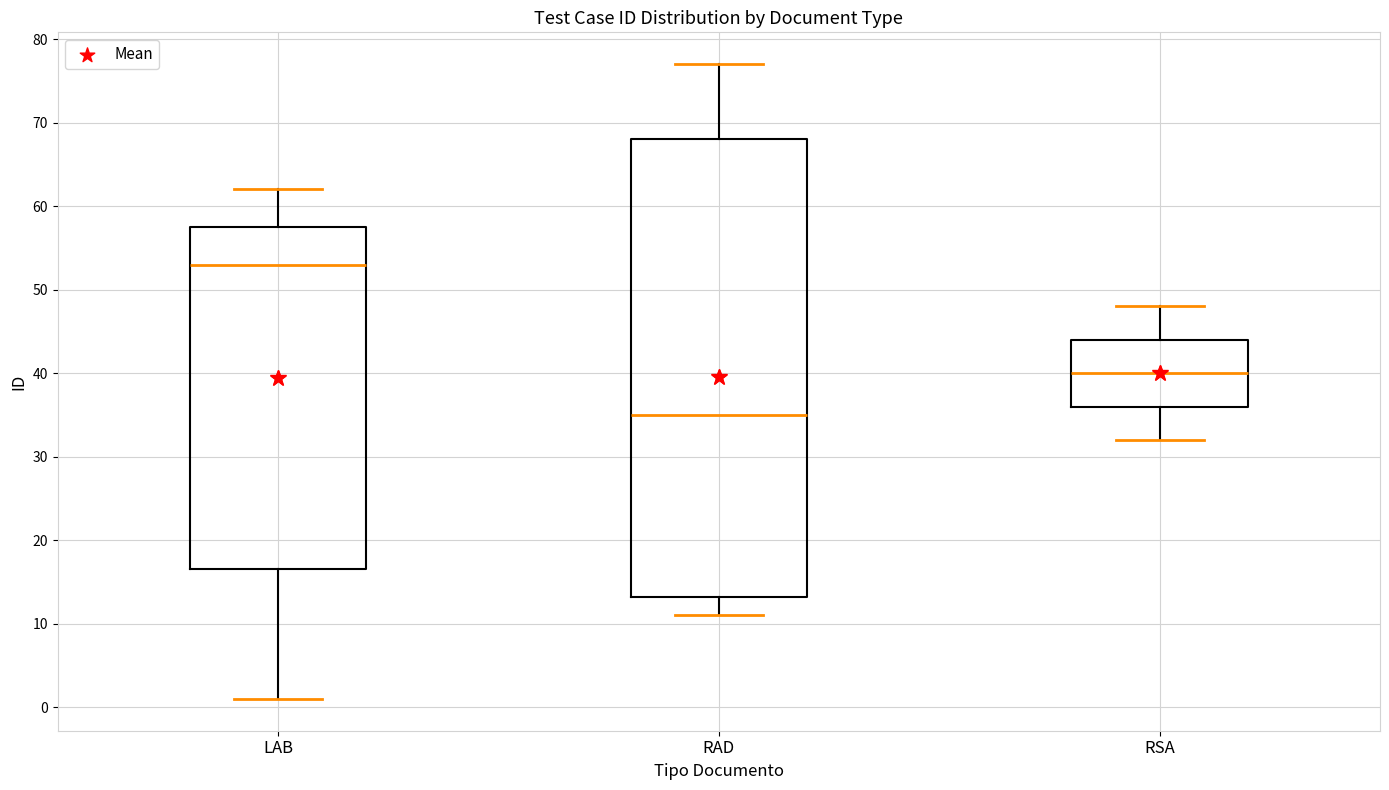

Reading left to right, read every box against the y-axis: the position of its median line, the range the box covers, and the ends of its whiskers. The values are not printed on the chart, so give them approximately, as read against the axis.

LAB: median 53, box 17 to 58, whiskers 1 to 62
RAD: median 35, box 13 to 68, whiskers 11 to 77
RSA: median 40, box 36 to 44, whiskers 32 to 48